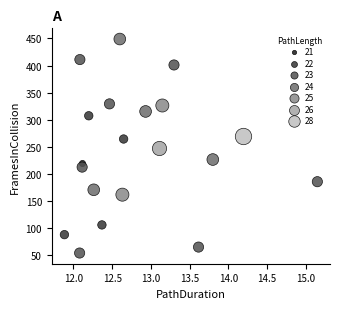

Which series contains the highest Y value?

24